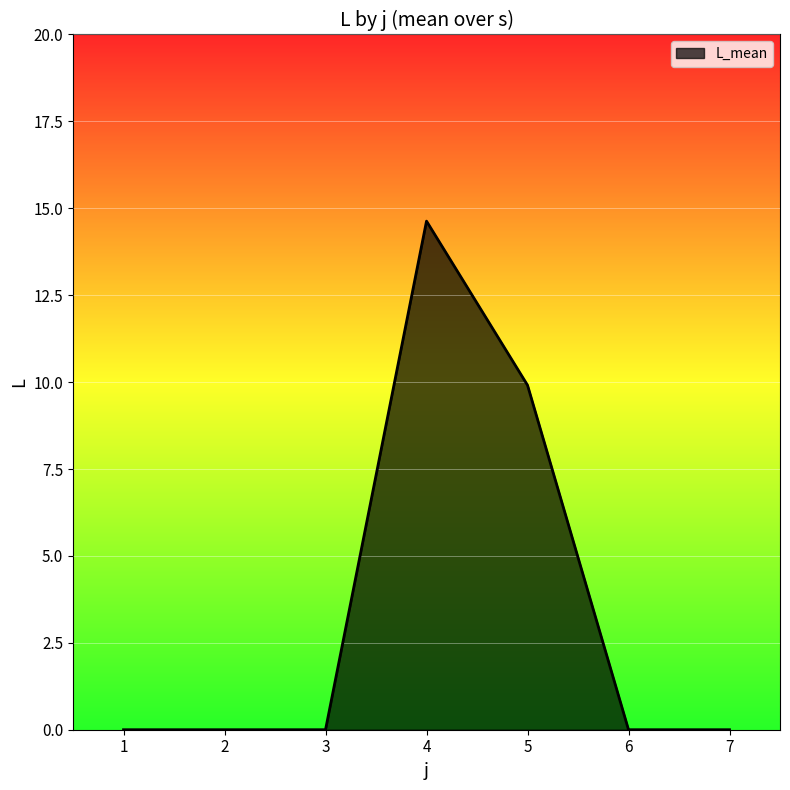

Read the value at 4.

14.6